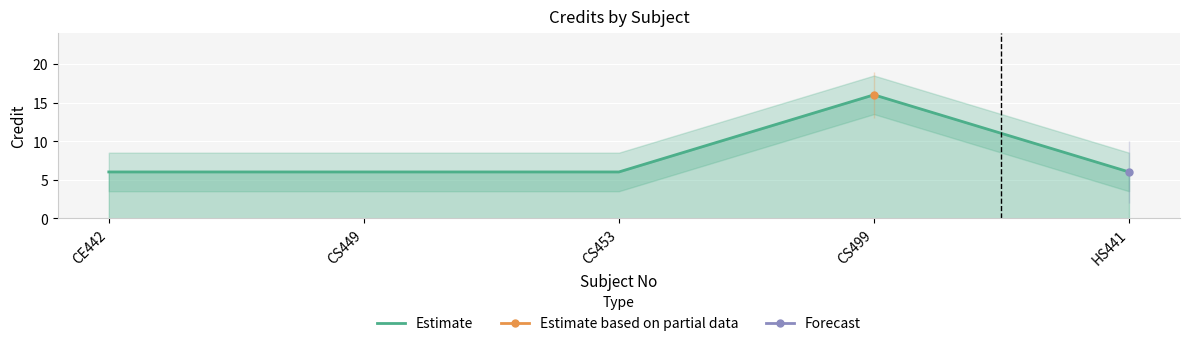

Count the number of values greater than 6.

1